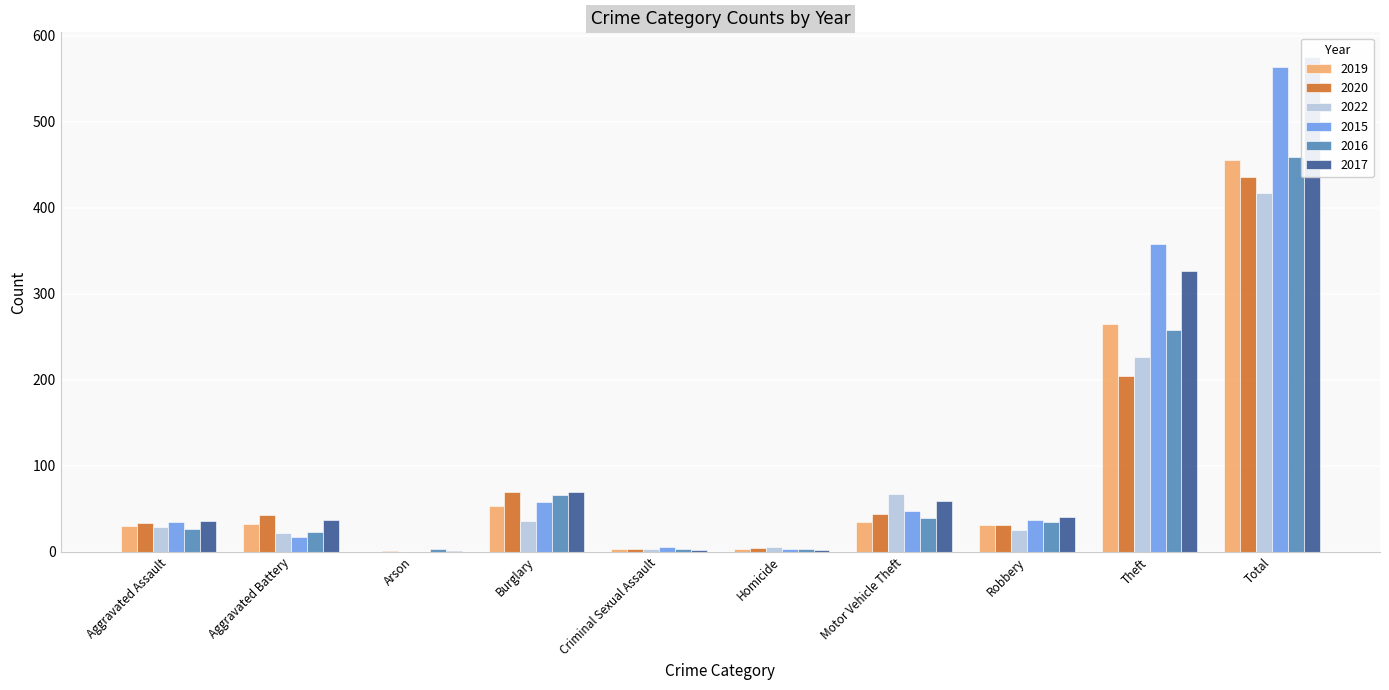

At how many categories does at least one series exceed 389?

1